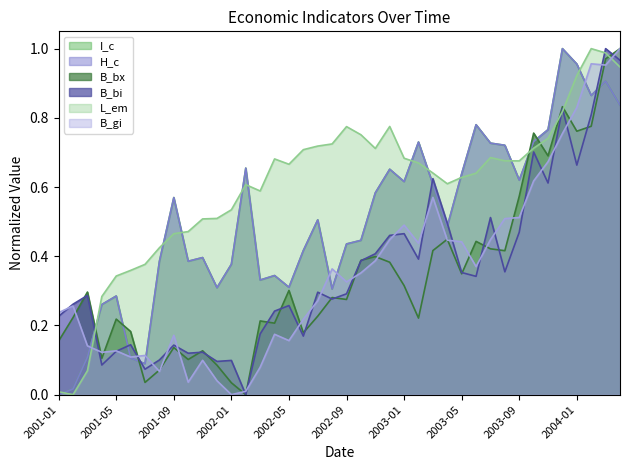

At which category does I_c reach its first local valley?

2001-07